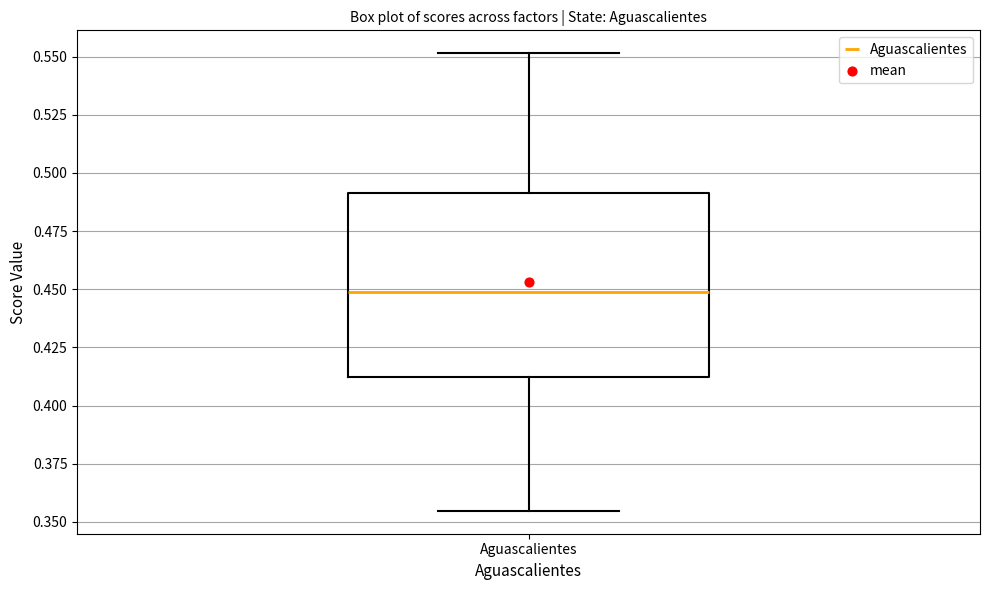

Transcribe this box plot: give where the median line is, the range the box spans, and where the two whiskers end, as read against the y-axis. The values are not printed on the chart, so give them approximately, as read against the axis.

median 0.450, box 0.410 to 0.490, whiskers 0.355 to 0.550